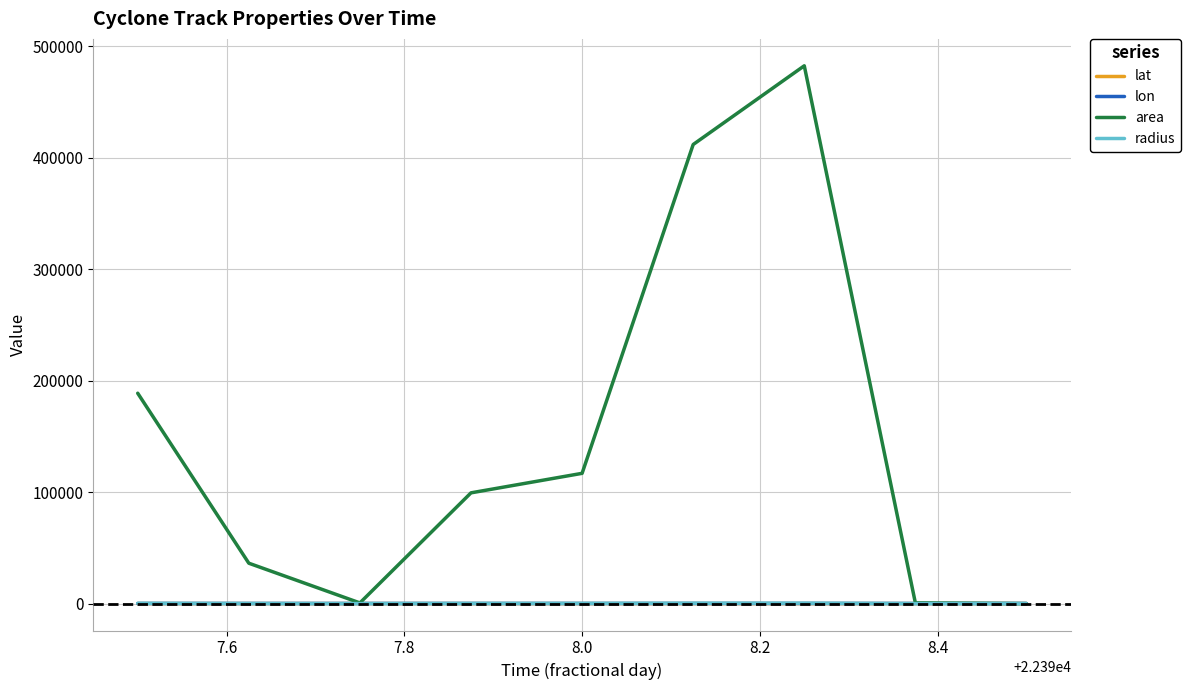

What is the maximum value shown in the chart?

482500.0